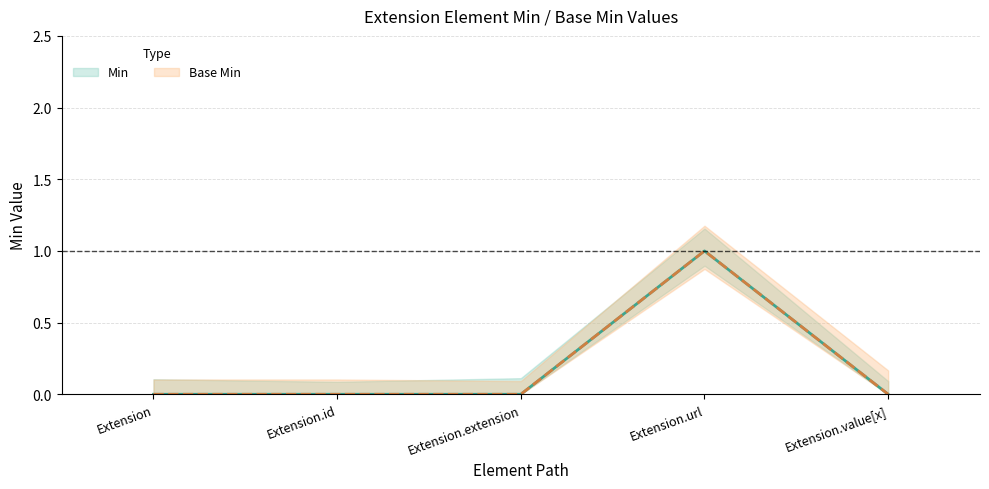

At which category does the chart reach its minimum across all series?

Extension